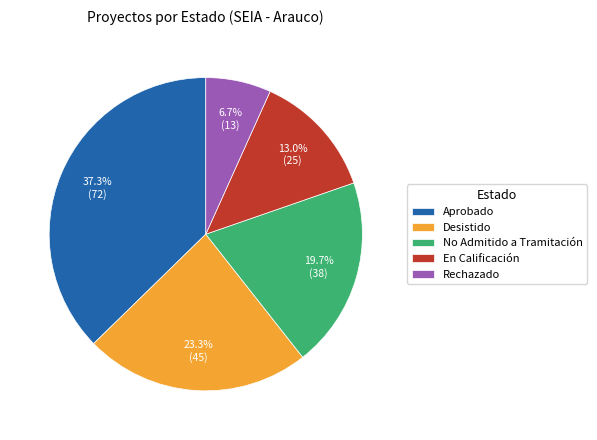

What percentage is NOT represented by En Calificación?

87.0%